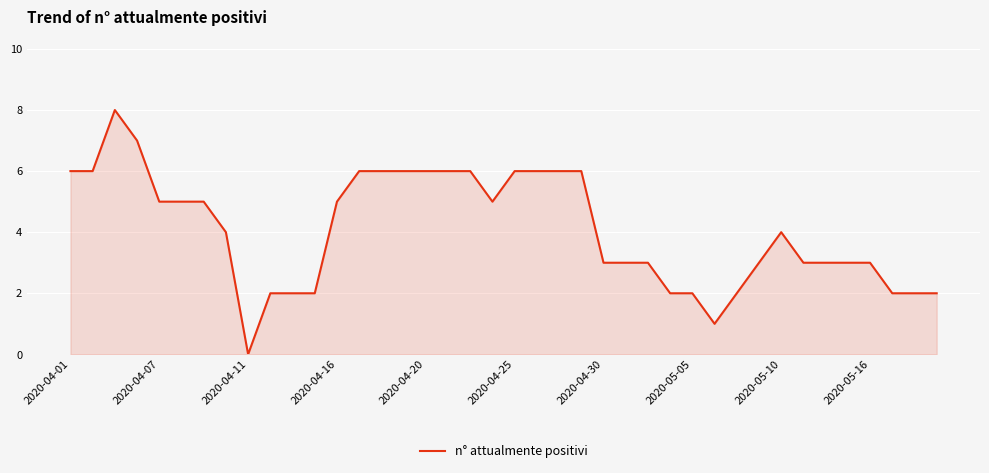

What is the greatest value displayed?

8